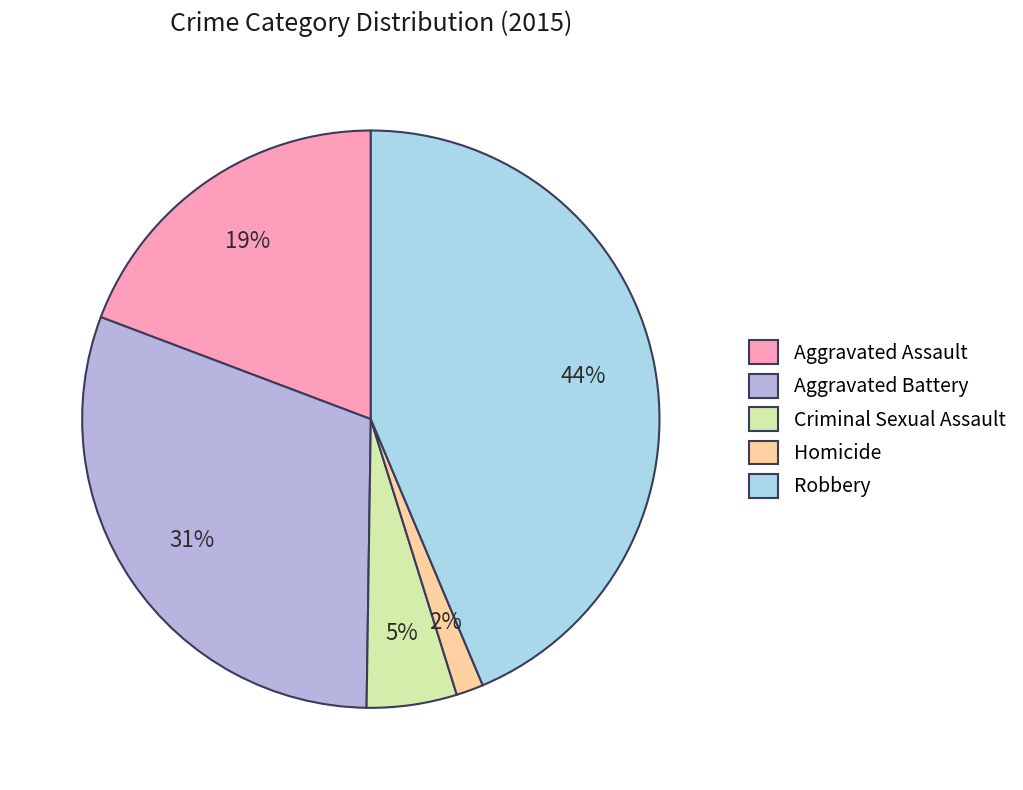

What is the ratio of the value at Aggravated Assault to the value at Criminal Sexual Assault?

3.8